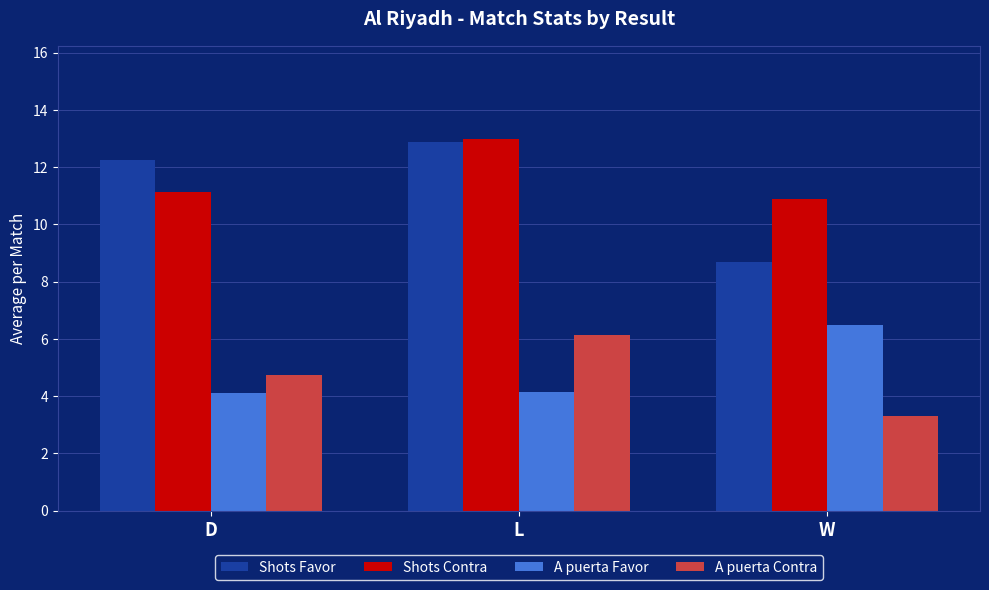

What is the average value of the Shots Contra series?

11.7